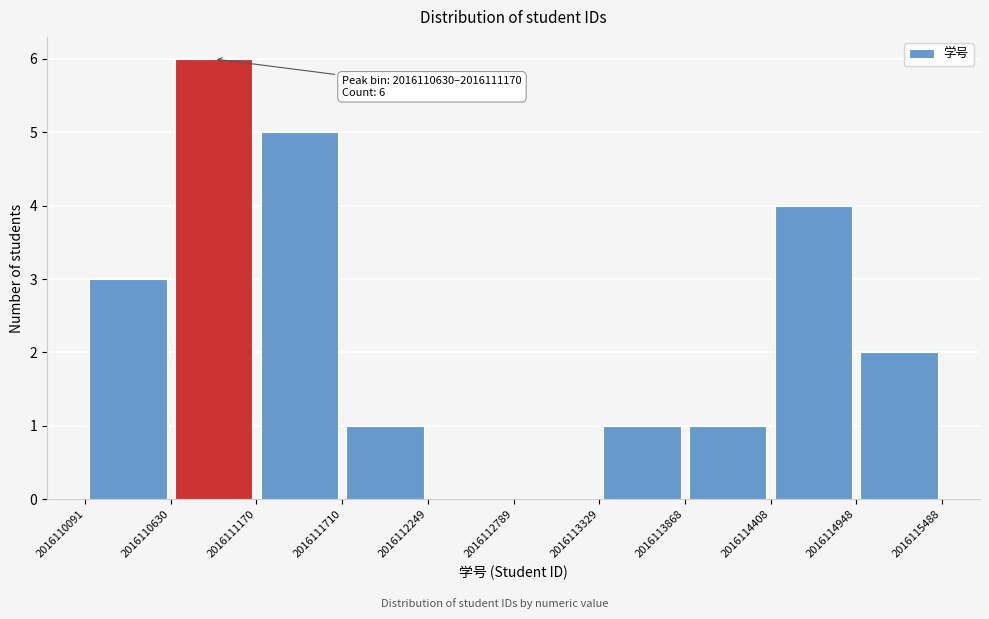

Which range on the x-axis has the tallest bar?

2016110630 to 2016111170